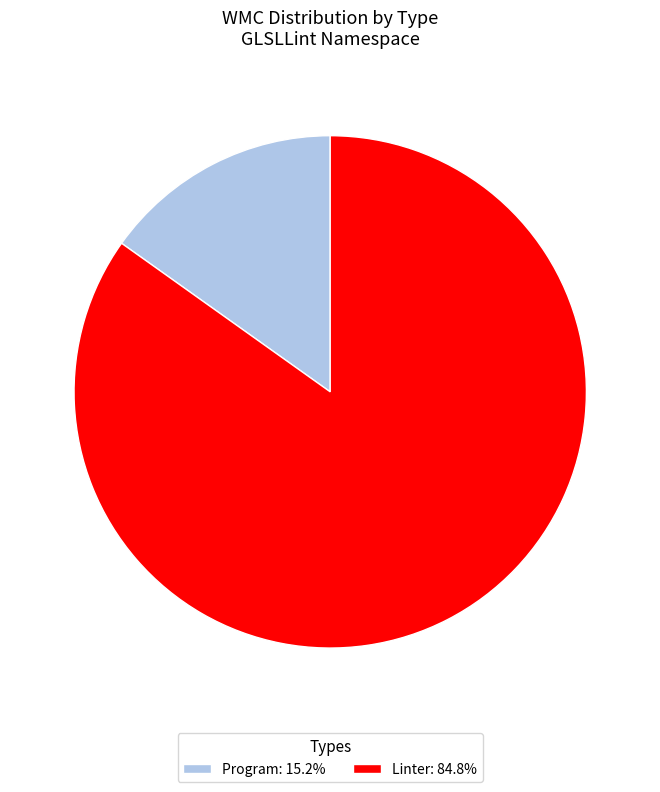

Do Program: 15.2% and Linter: 84.8% together represent more than half of the pie?

Yes